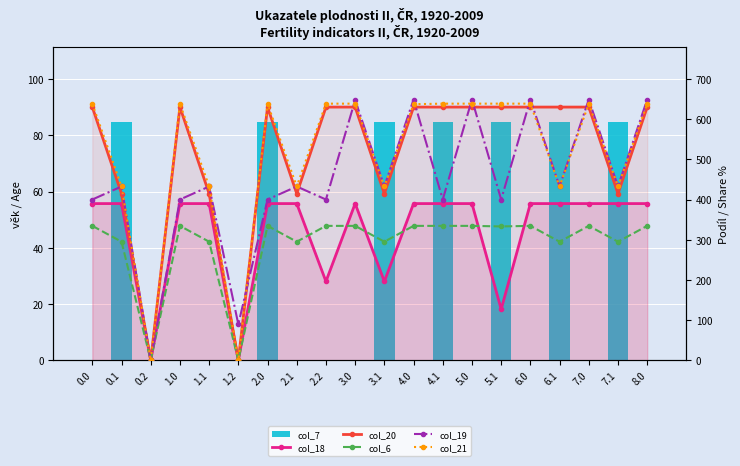

What is the sum of all col_18 values?

6367.7